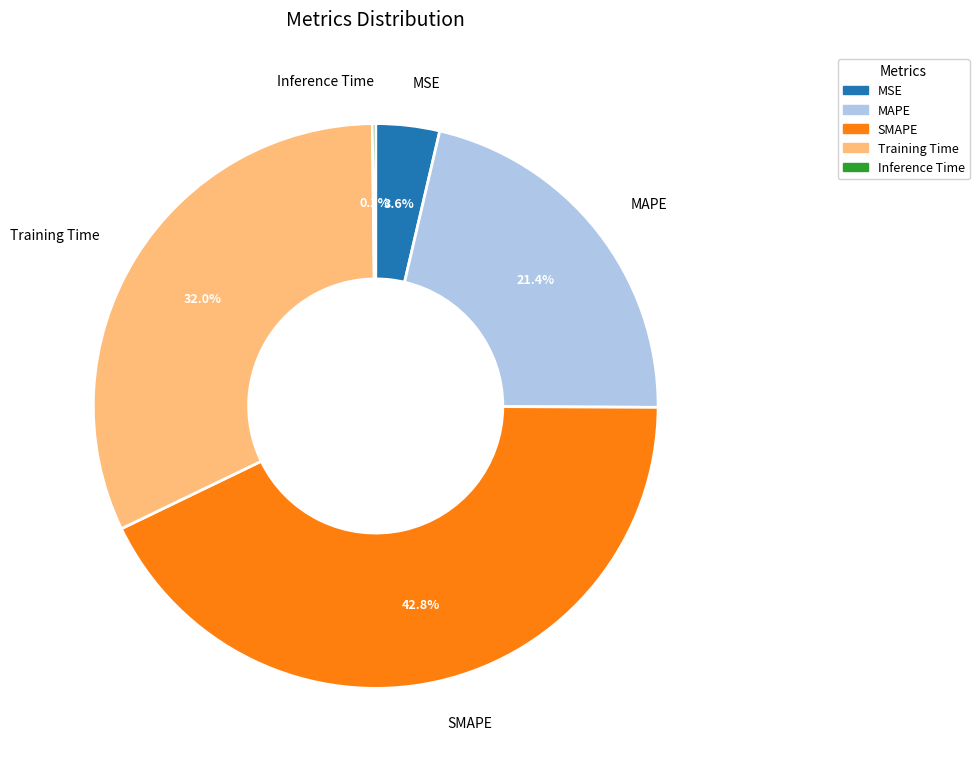

To the nearest percent, what portion does Training Time represent?

32%